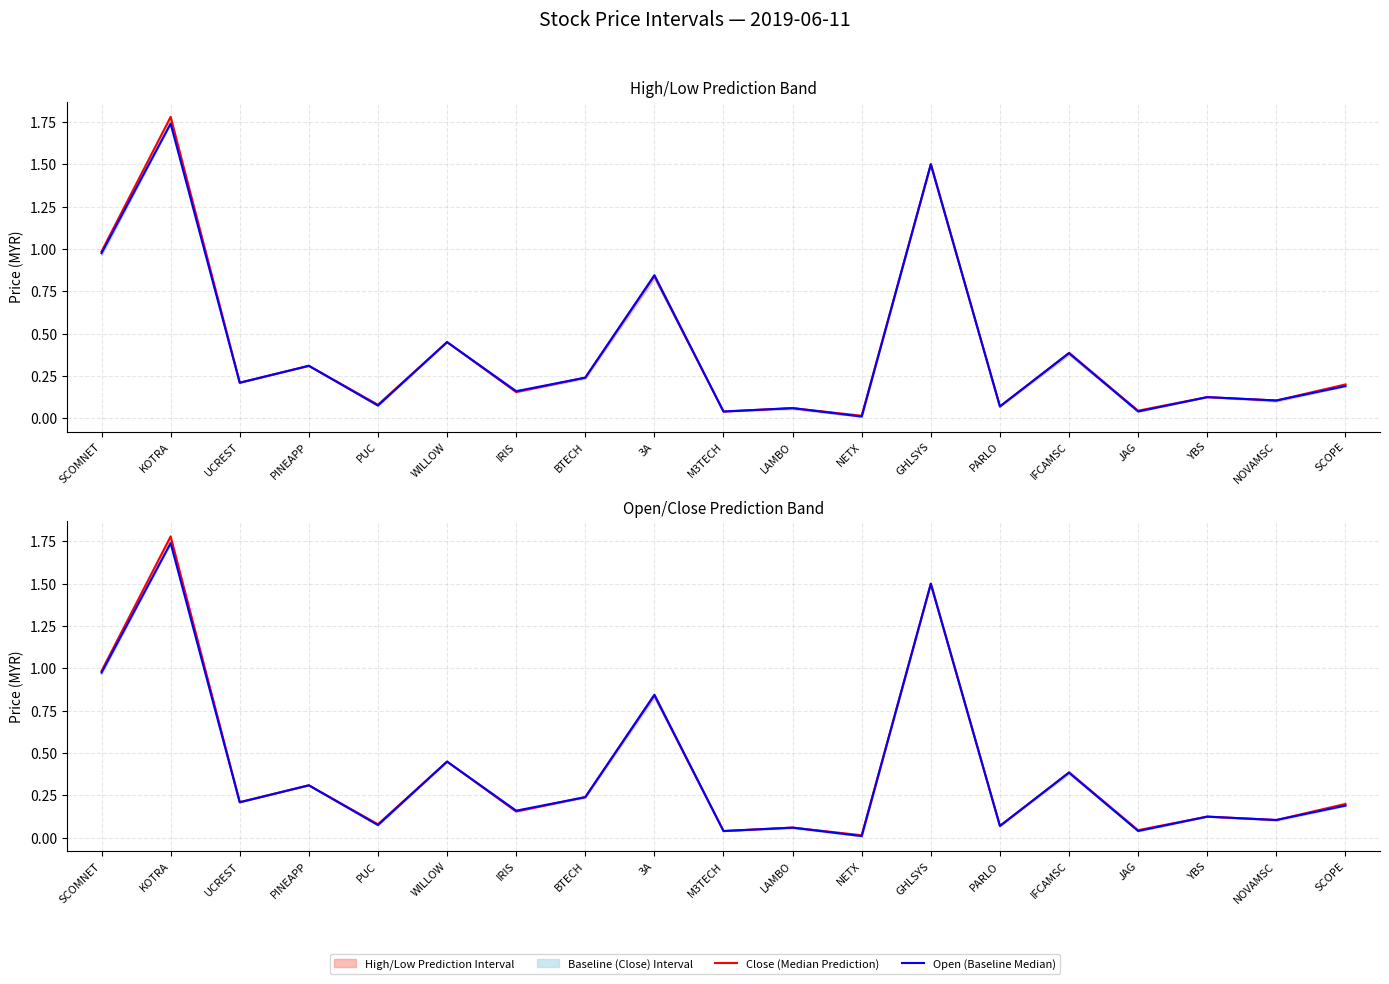

True or false: Open (Baseline Median) and Close (Median Prediction) cross at least once.

False